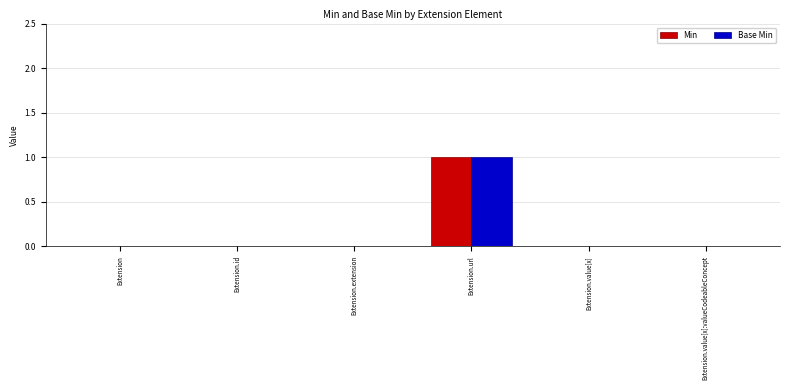

True or false: Min has a value of -1 at Extension.

False